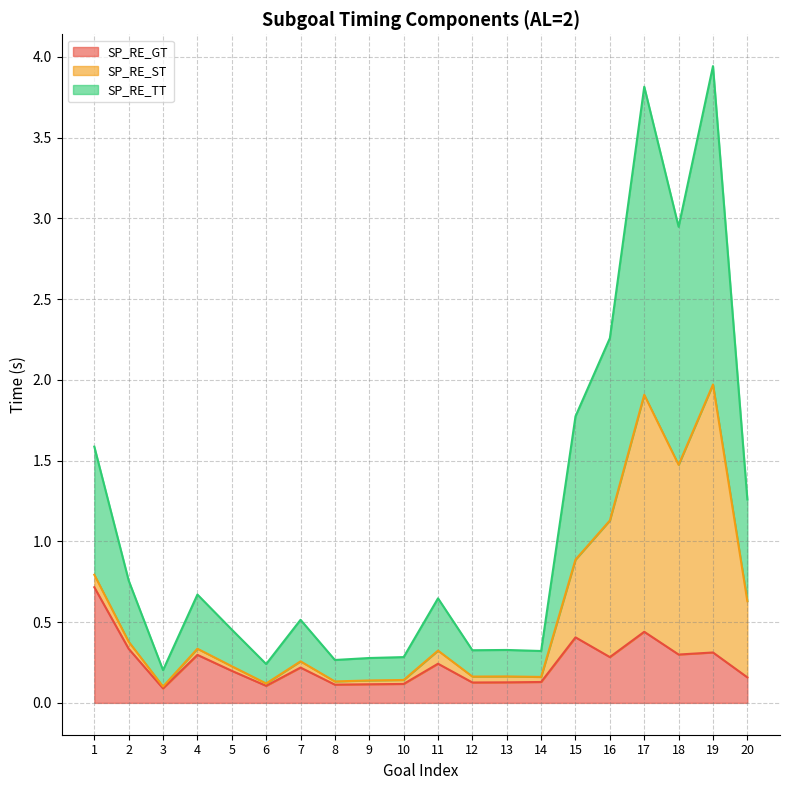

What is the maximum value for SP_RE_TT?

2.0